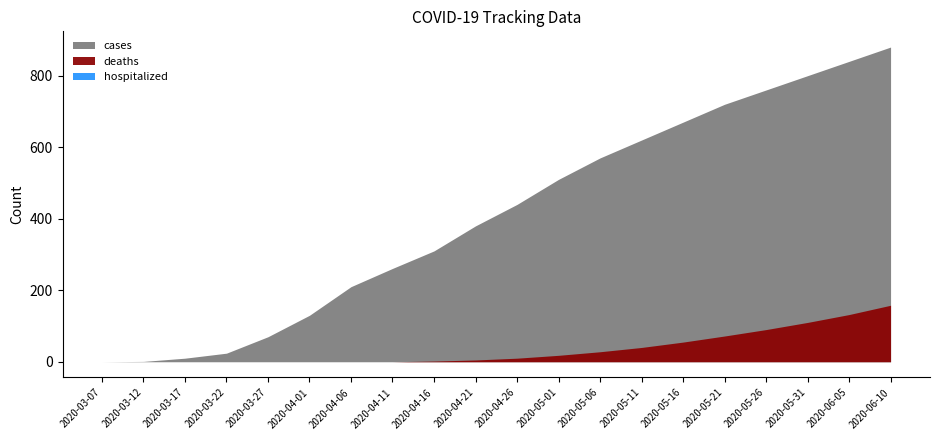

Between 2020-04-21 and 2020-05-31, which series saw the biggest shift?

cases